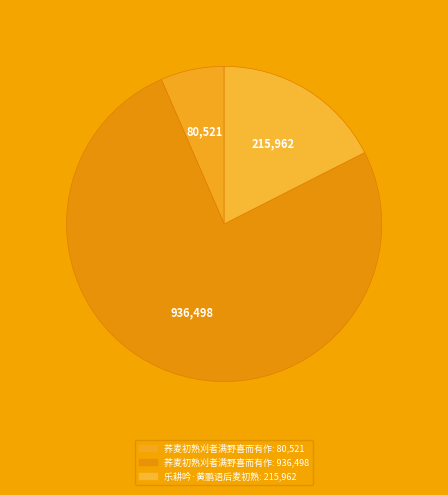

Which has a higher value, 荞麦初熟刈者满野喜而有作 (80521) or 荞麦初熟刈者满野喜而有作 (936498)?

荞麦初熟刈者满野喜而有作 (936498)